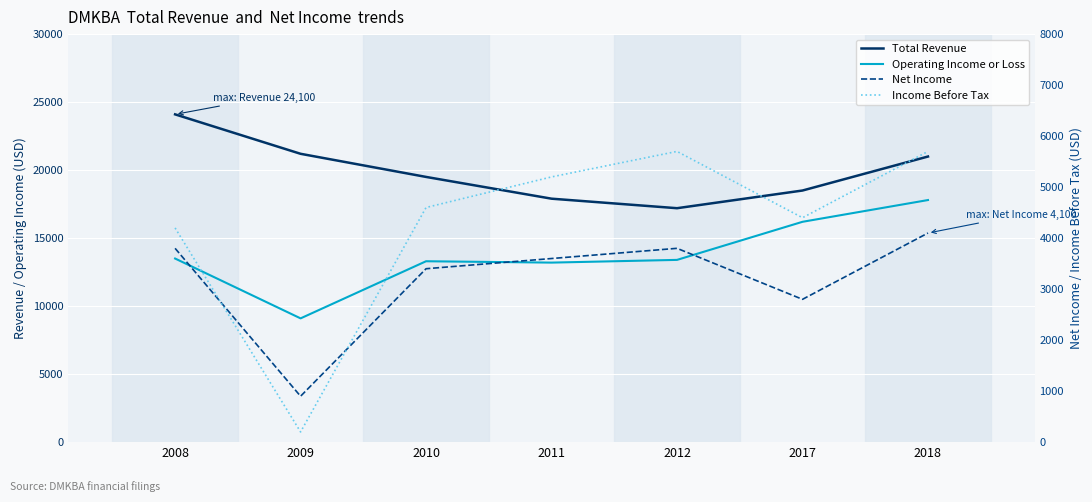

What is the sum of the Total Revenue values at 2009 and 2018?

42200